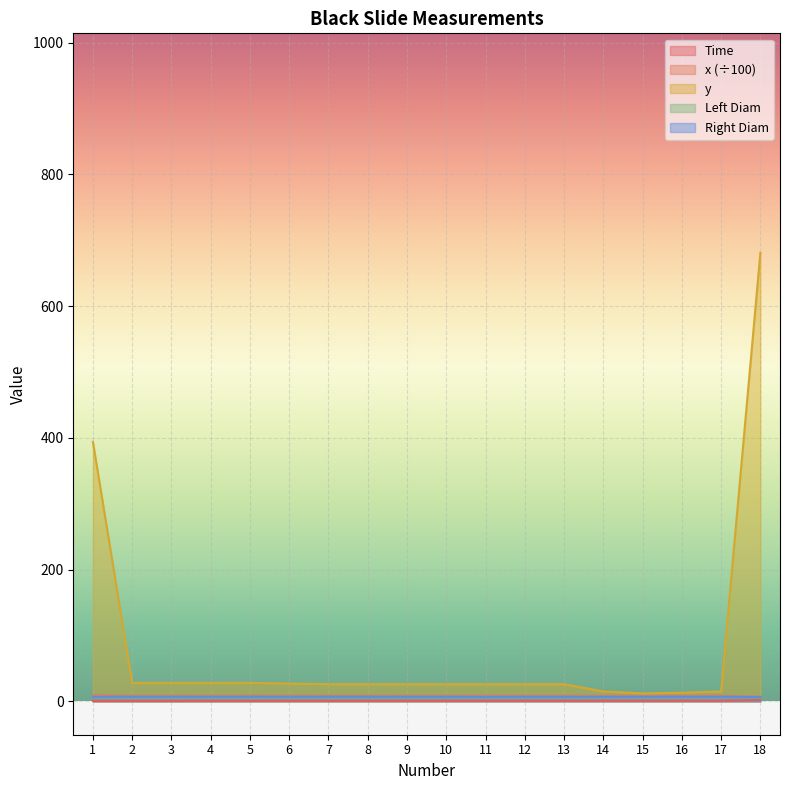

How many lines are shown in the chart?

5